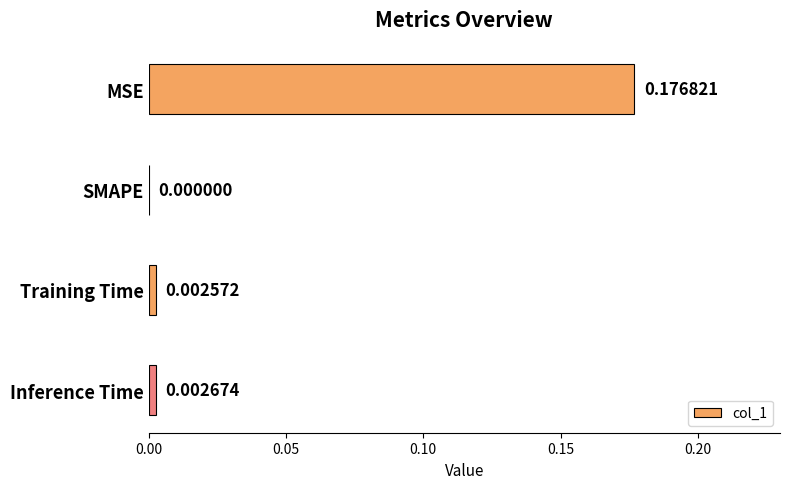

Which has a higher value, Inference Time or Training Time?

Inference Time